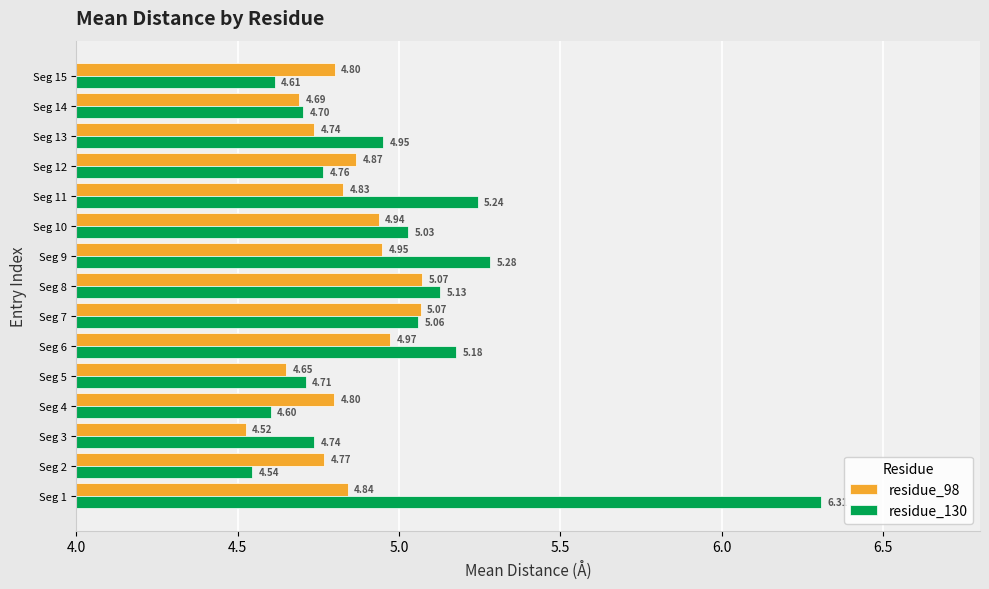

At which category is the sum across all series the highest?

Seg 1